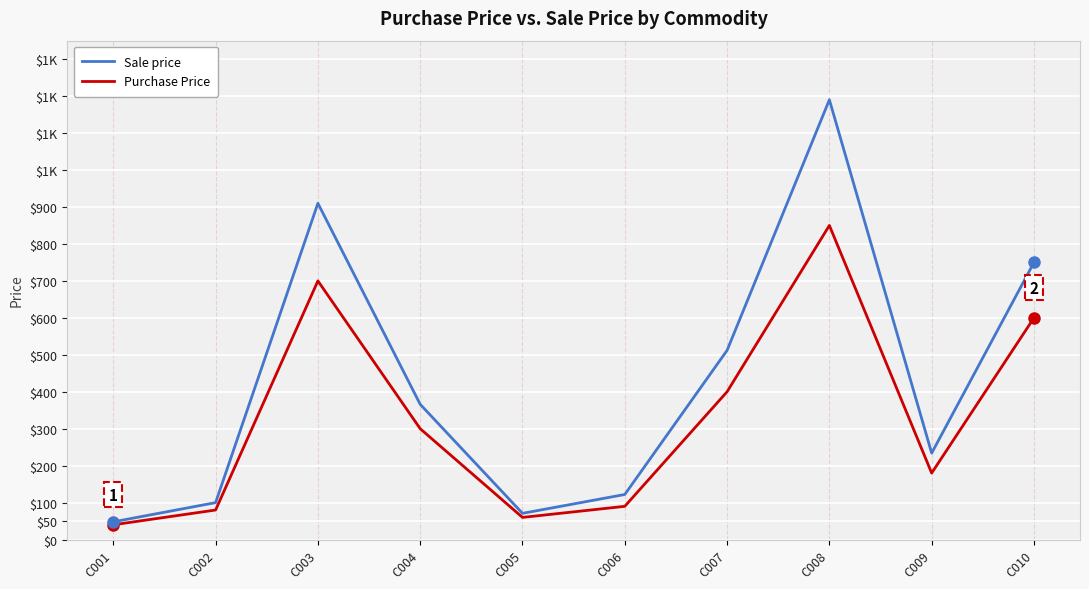

Is this an area chart (filled region under the line)?

No